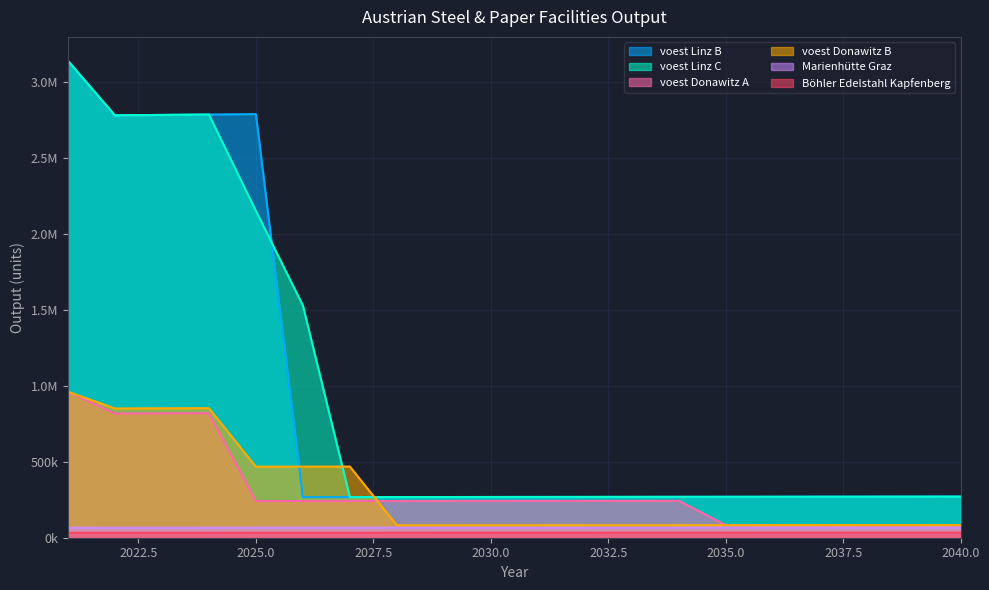

What is the value of the Marienhütte Graz point at the 8th from the left?

66060.6